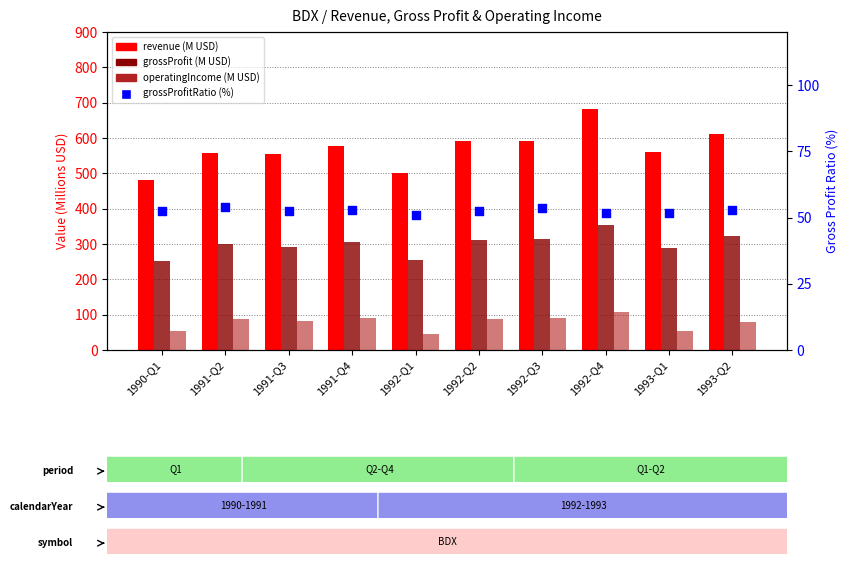

At which category is the sum across all series the highest?

1992-Q4